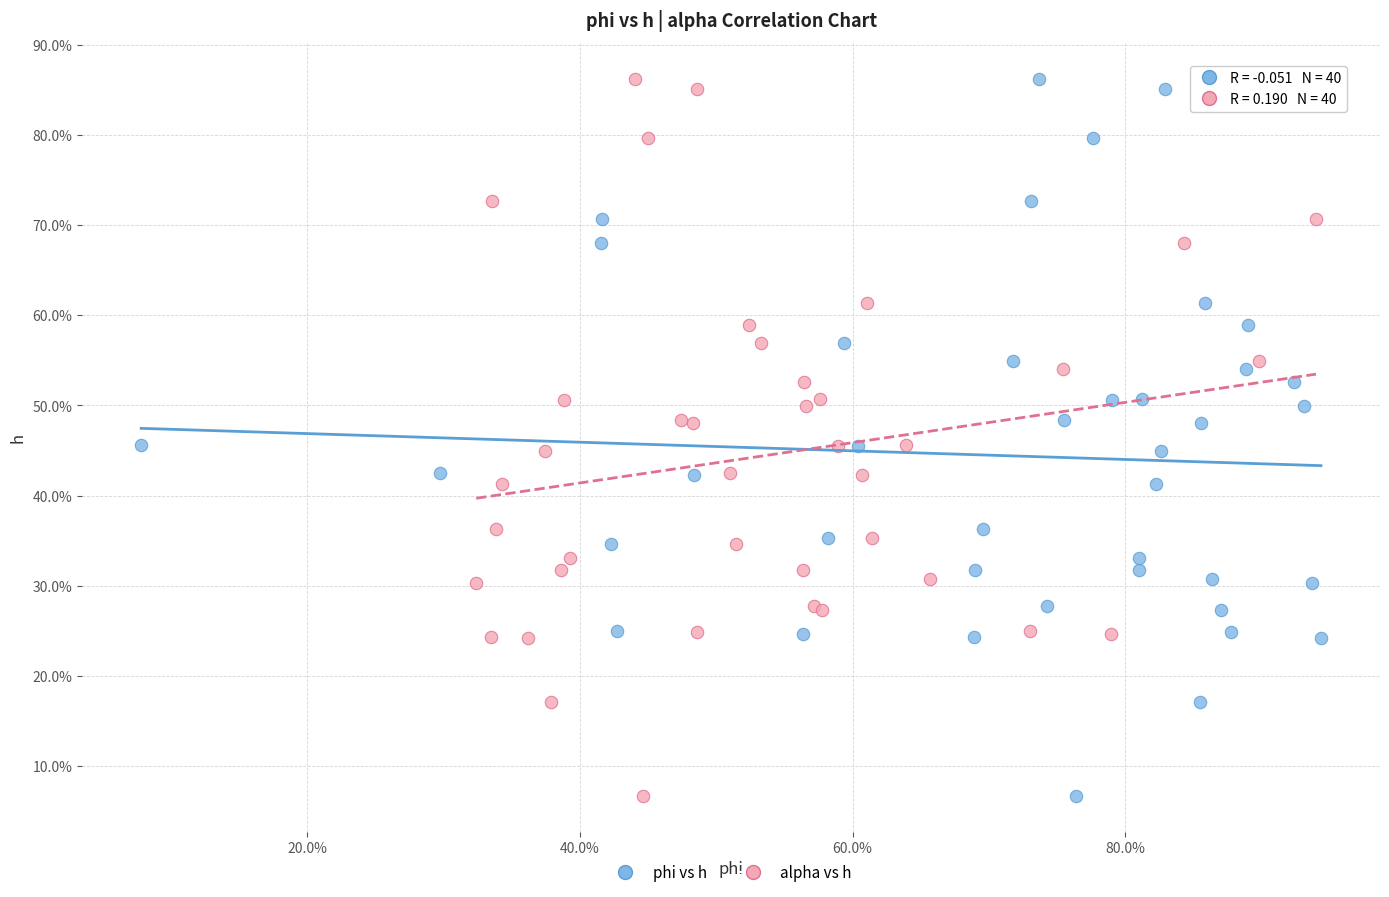

What are all the series names shown in the legend?

phi vs h, alpha vs h